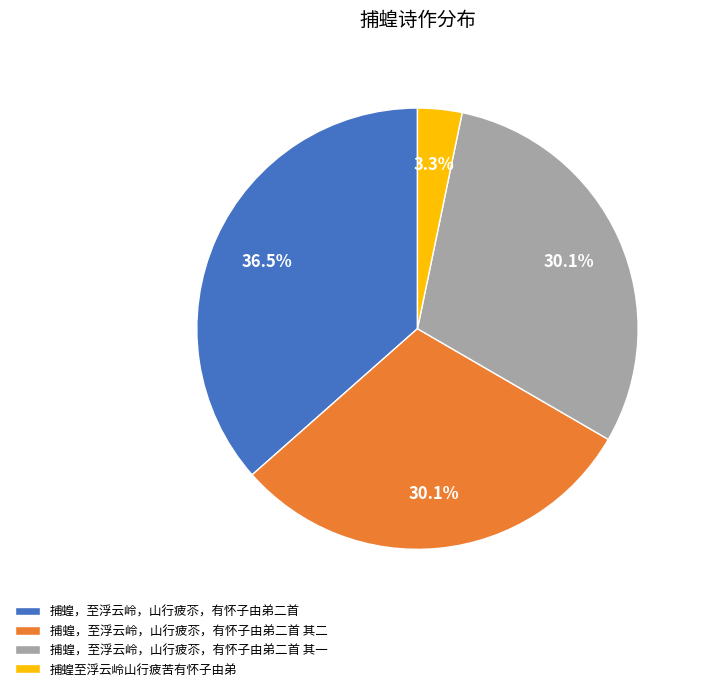

Count the number of slices in the pie.

4